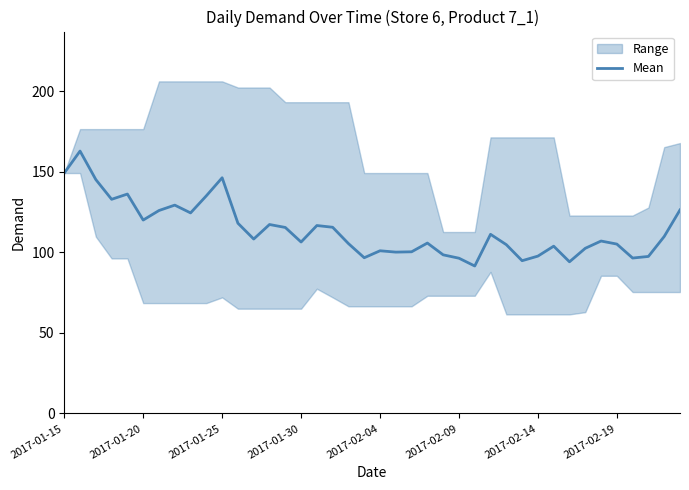

What is the minimum value for Mean?

91.6